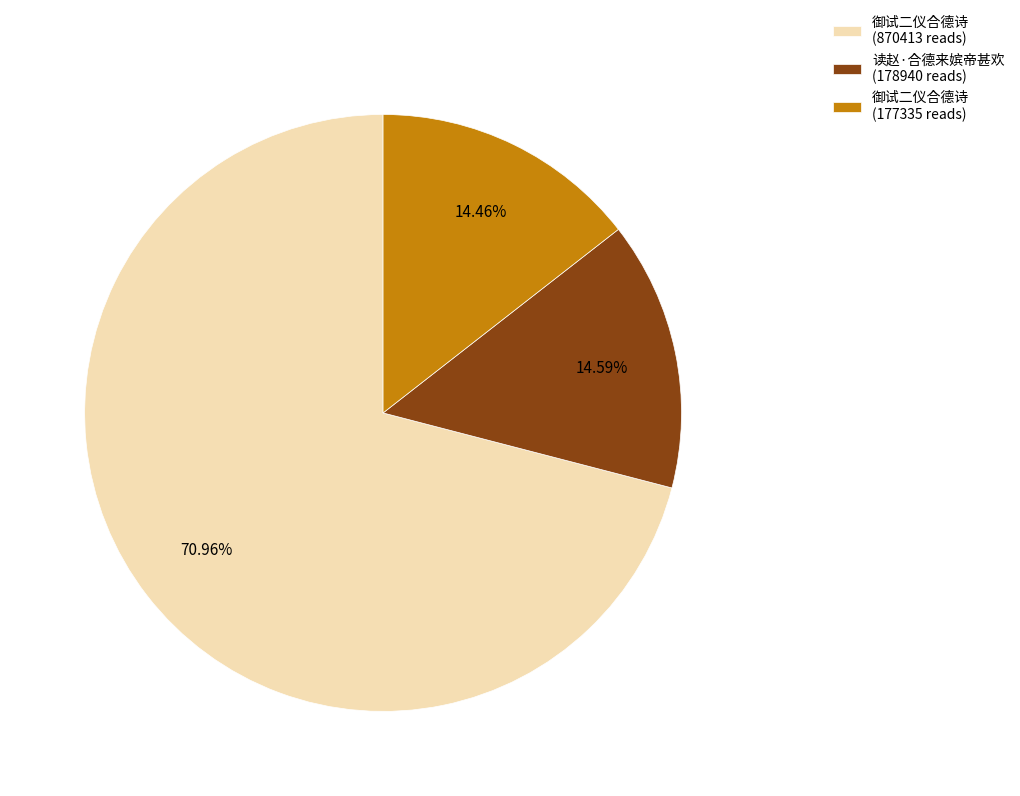

Do 读赵·合德来嫔帝甚欢 (178940 reads) and 御试二仪合德诗 (177335 reads) together represent more than half of the pie?

No